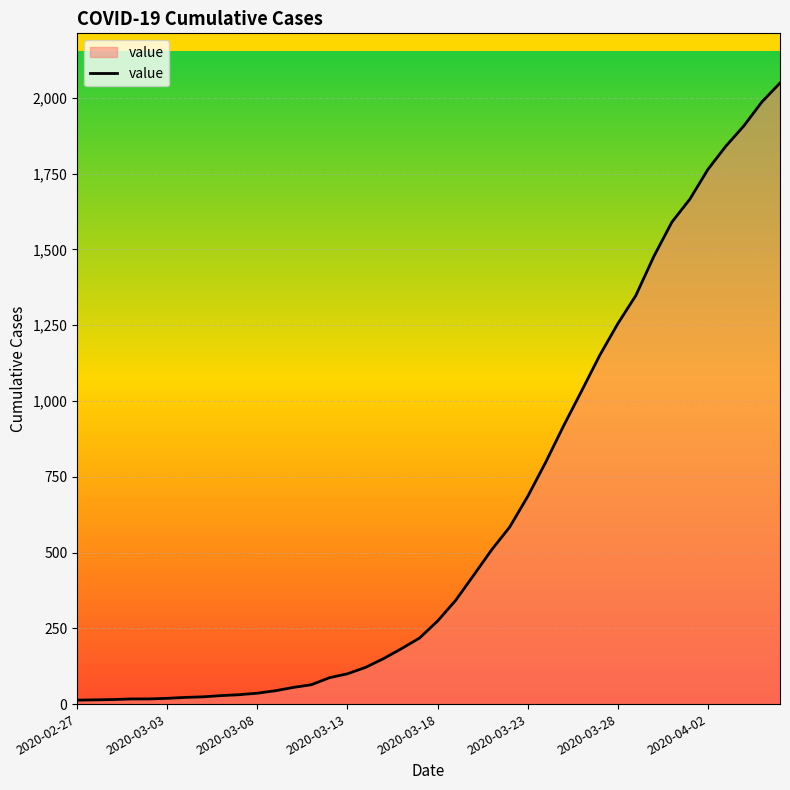

What is the greatest value displayed?

2049